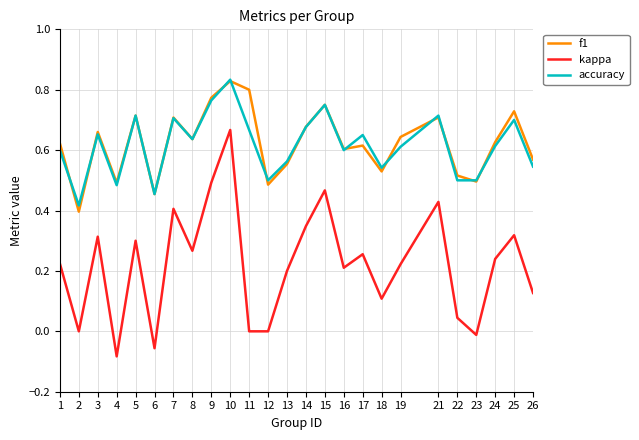

Between which two adjacent categories do accuracy and f1 first intersect?

1 and 2